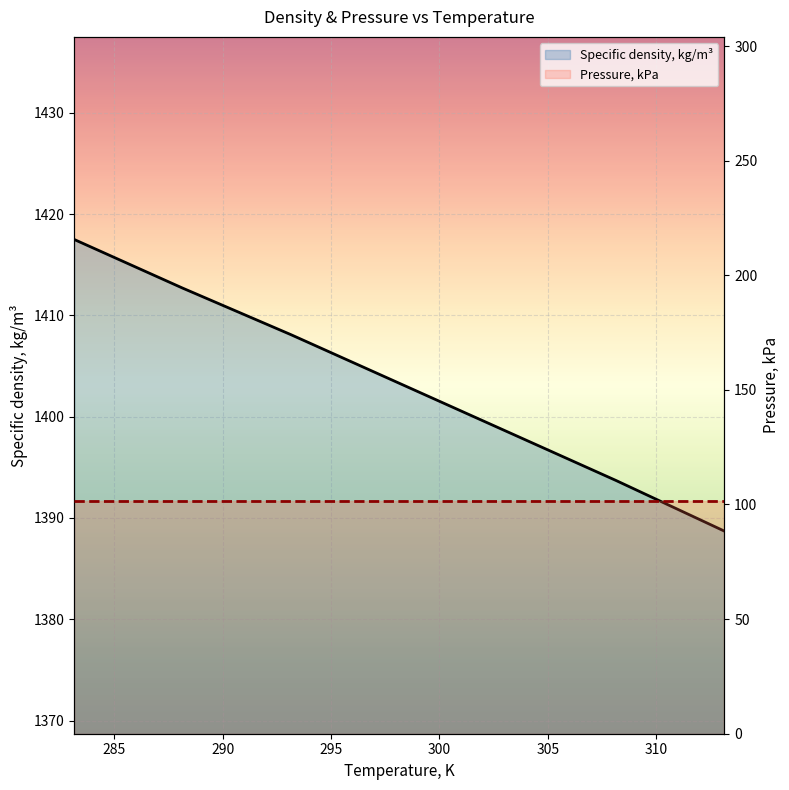

What is the change in value from 288.15 to 313.15?

-24.0